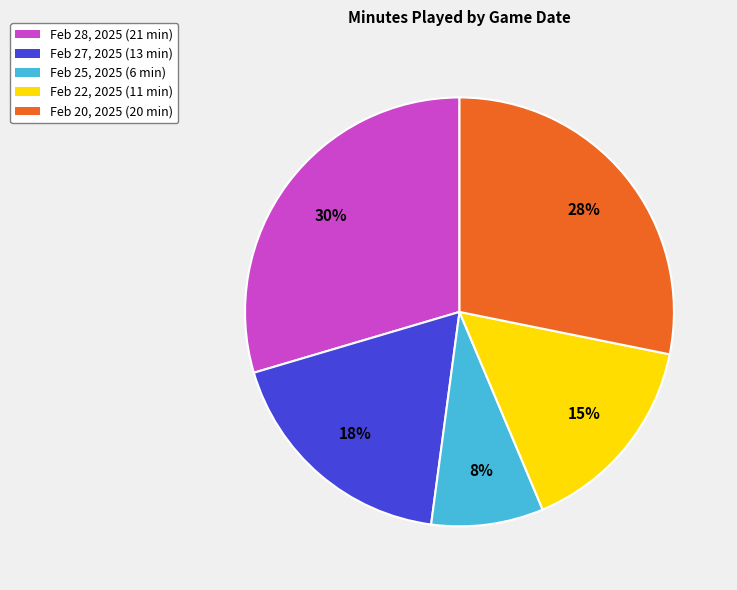

Rank the categories by value from highest to lowest.

Feb 28, 2025, Feb 20, 2025, Feb 27, 2025, Feb 22, 2025, Feb 25, 2025